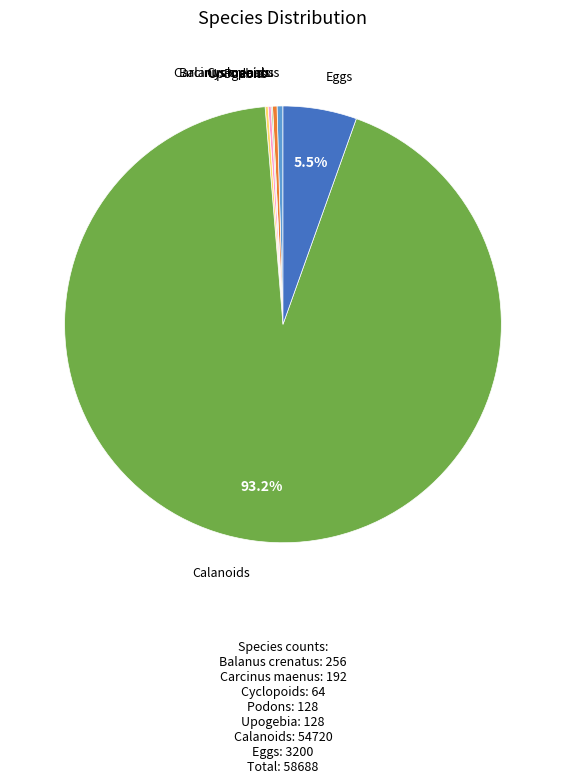

Between Eggs and Balanus crenatus, which is larger?

Eggs